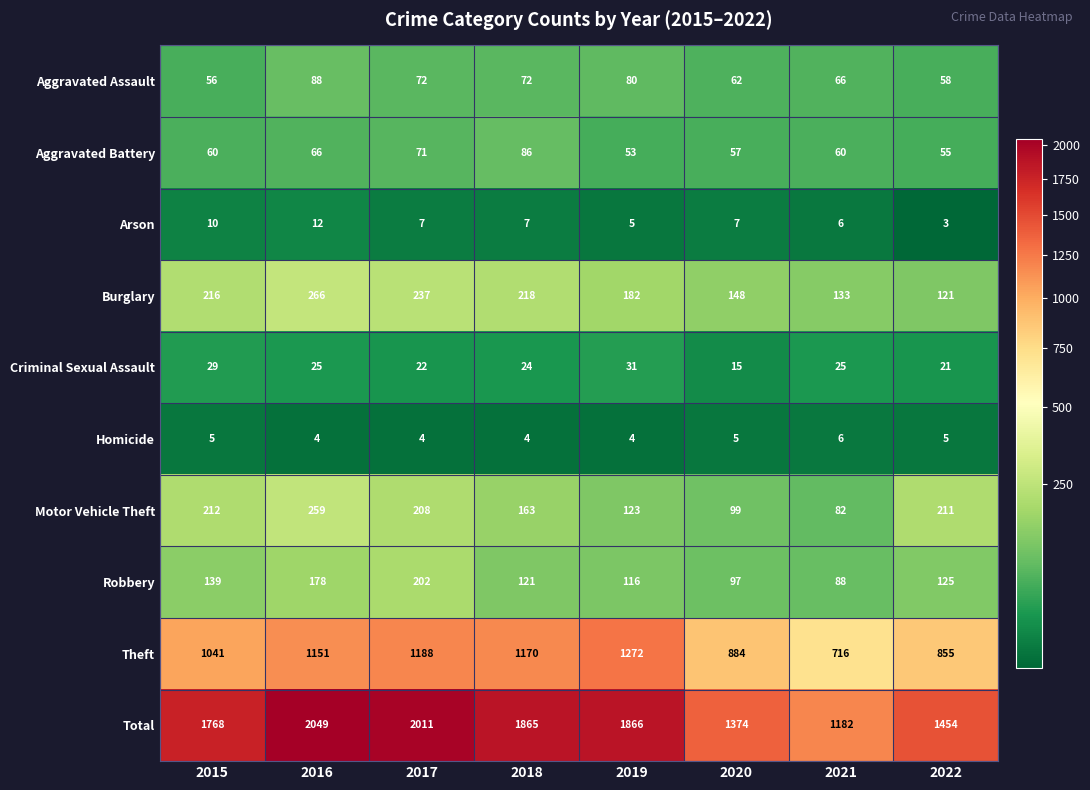

The Criminal Sexual Assault series shows 35 at 2021. True or false?

False